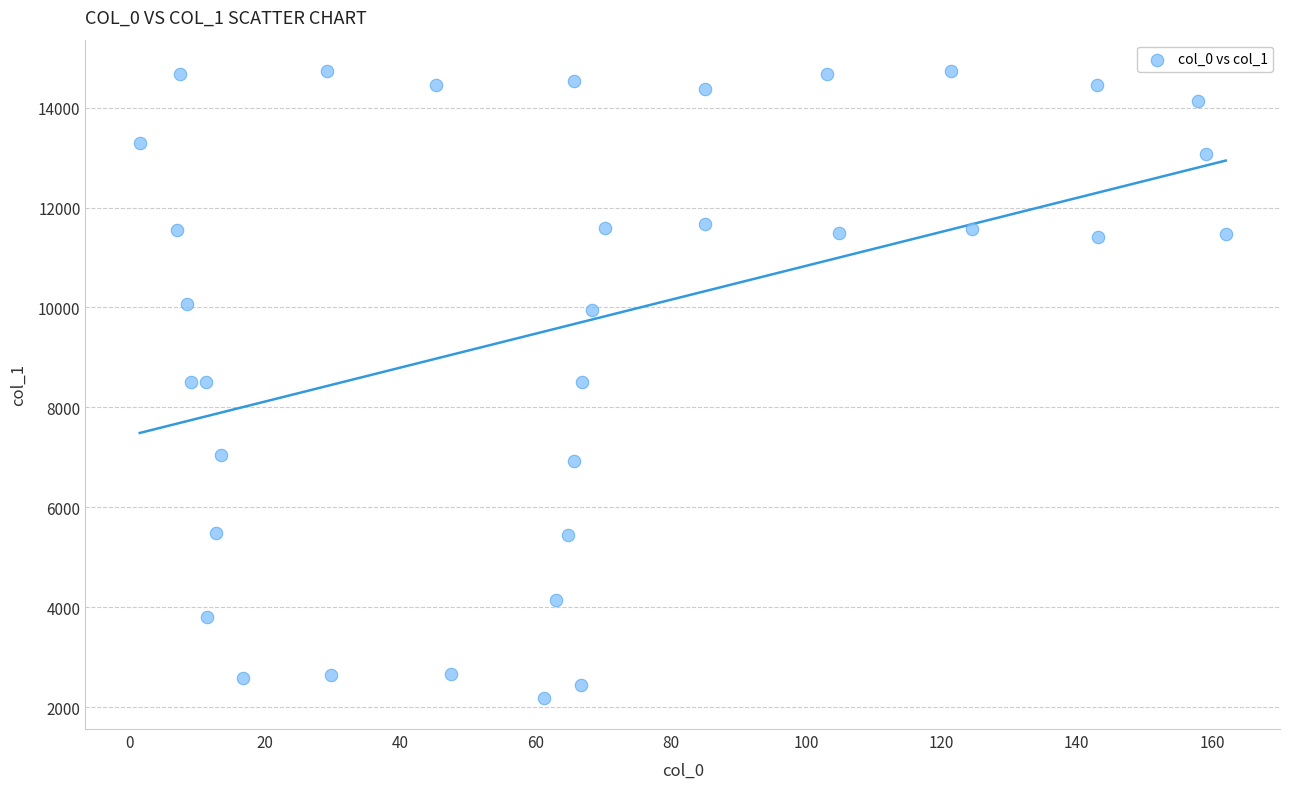

What is the range of Y values (max minus min)?

12543.7